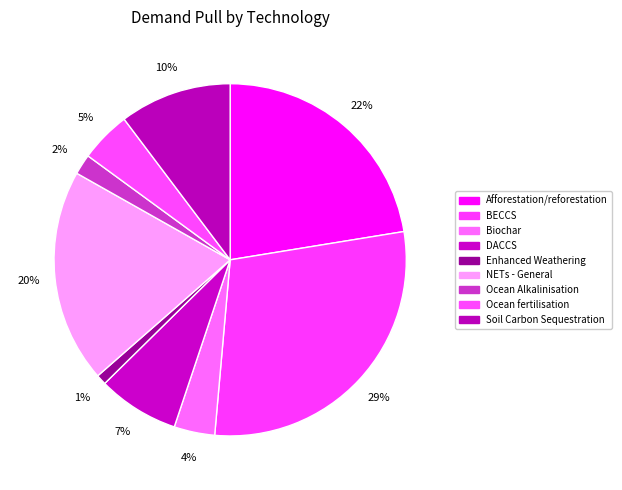

How much of the chart is everything except BECCS?

71.0%